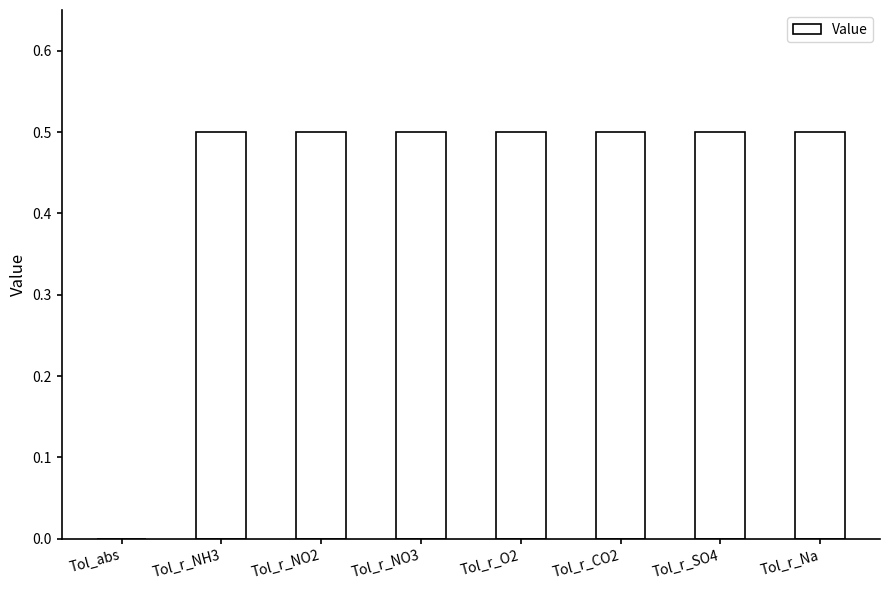

Read the value at Tol_r_NO3.

0.5